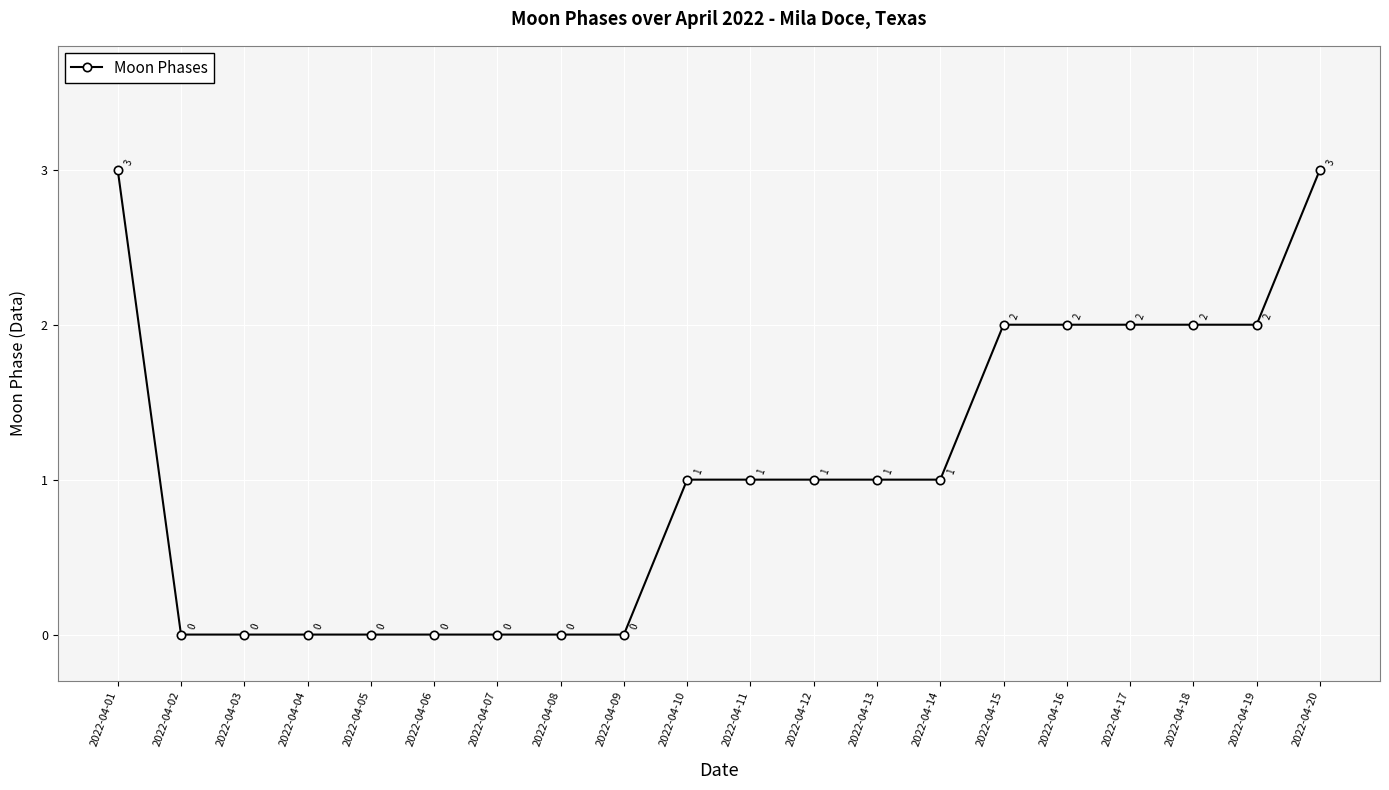

What is the maximum value shown in the chart?

3